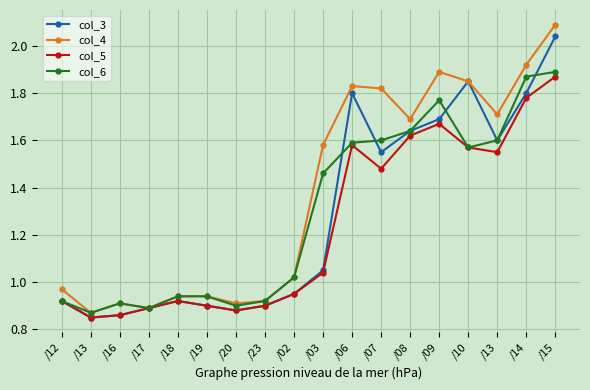

At which label does col_5 reach its peak?

/15